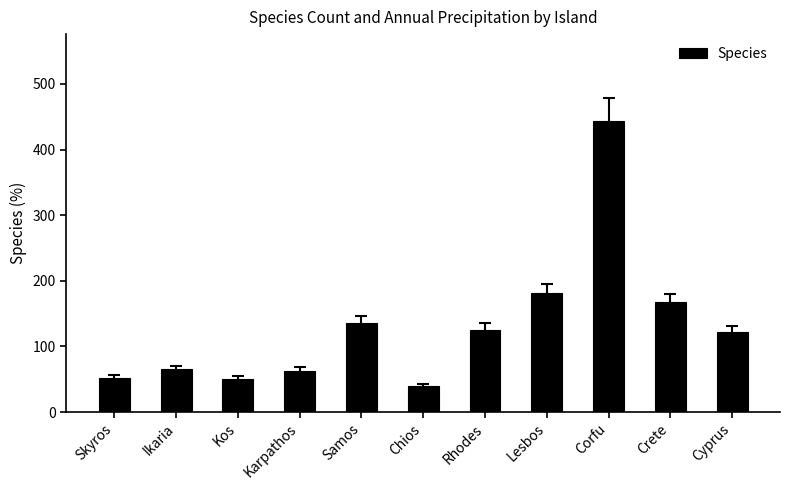

At which label is the value closest to 241?

Lesbos